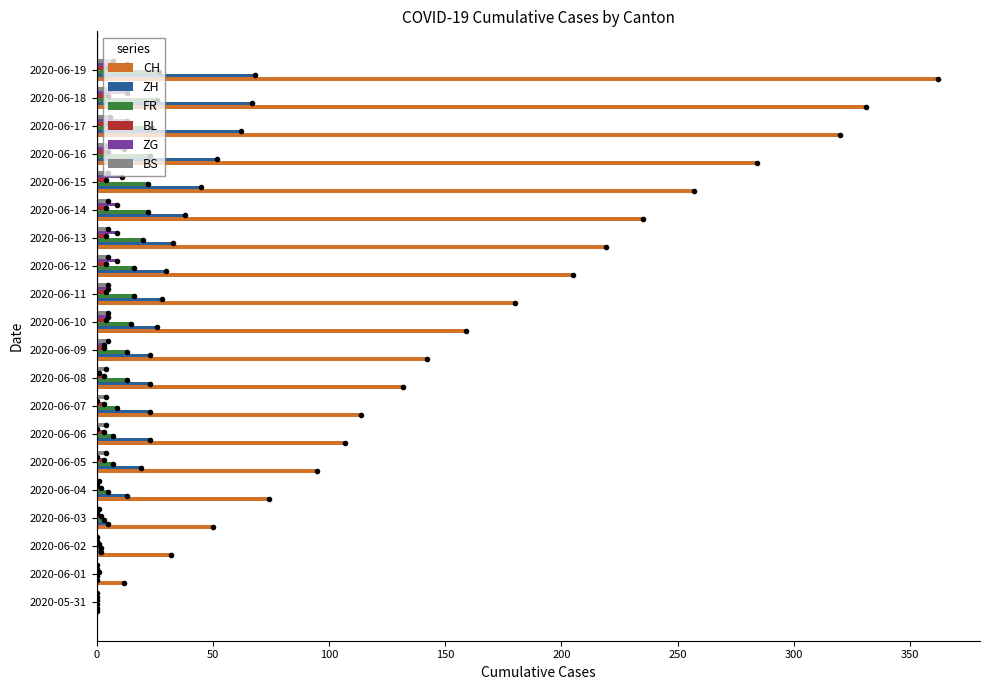

Which series has the largest total across all categories?

CH